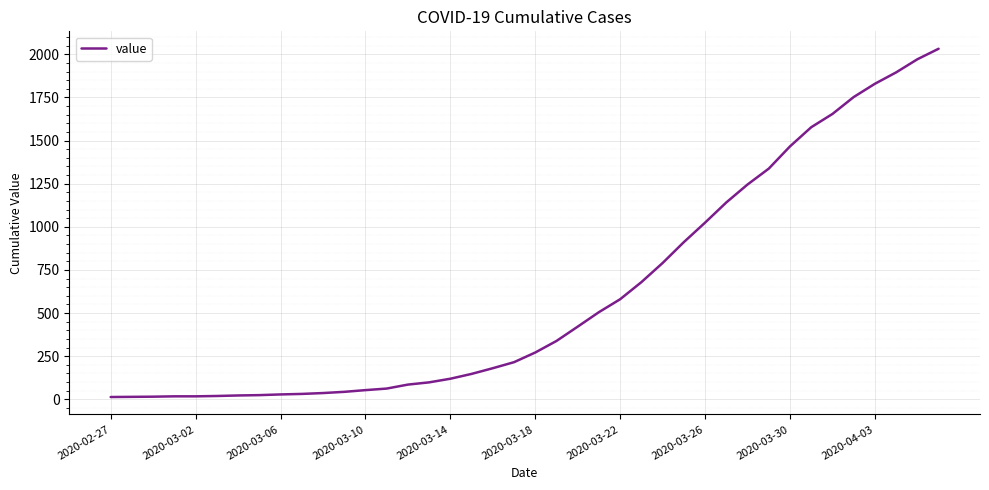

What is the difference between the second highest and minimum values?

1958